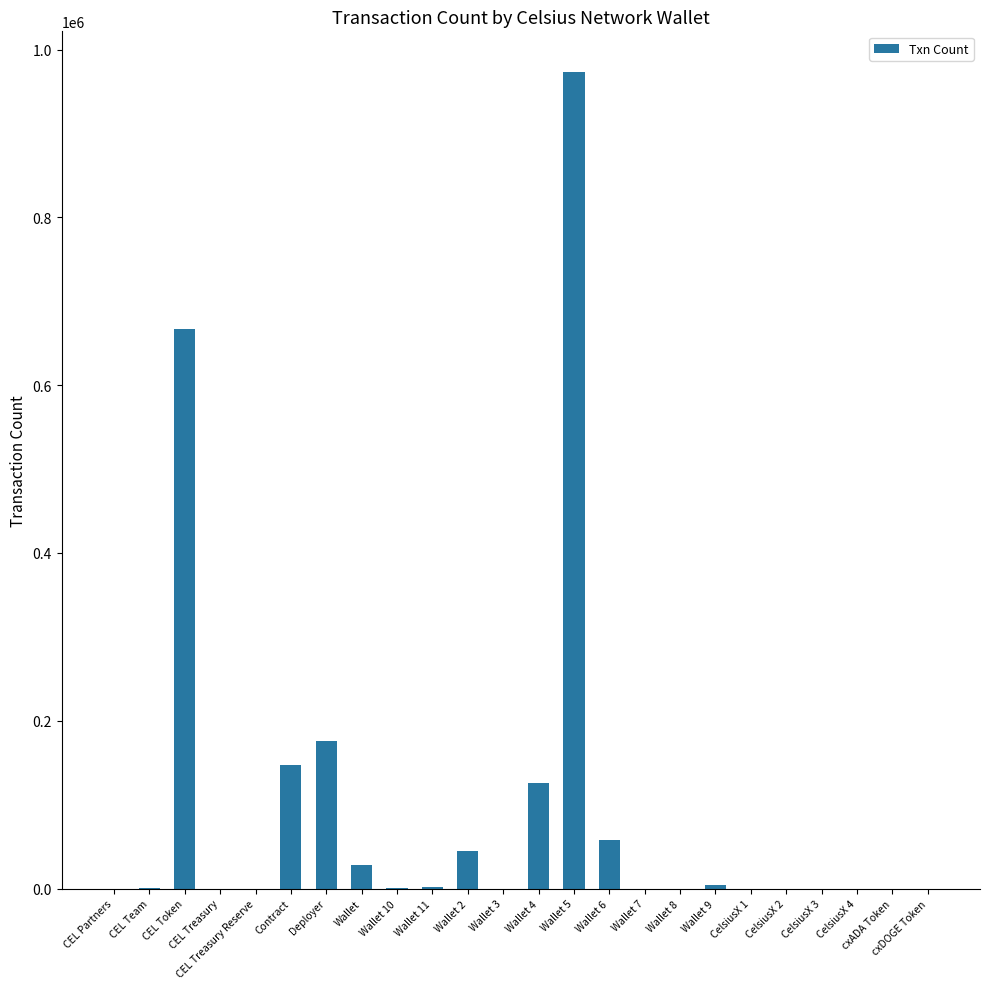

Which category has the highest value across all series?

Wallet 5